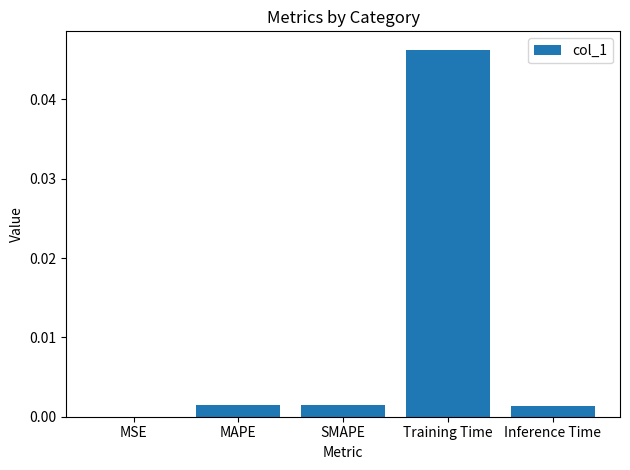

Count the number of categories in the chart.

5